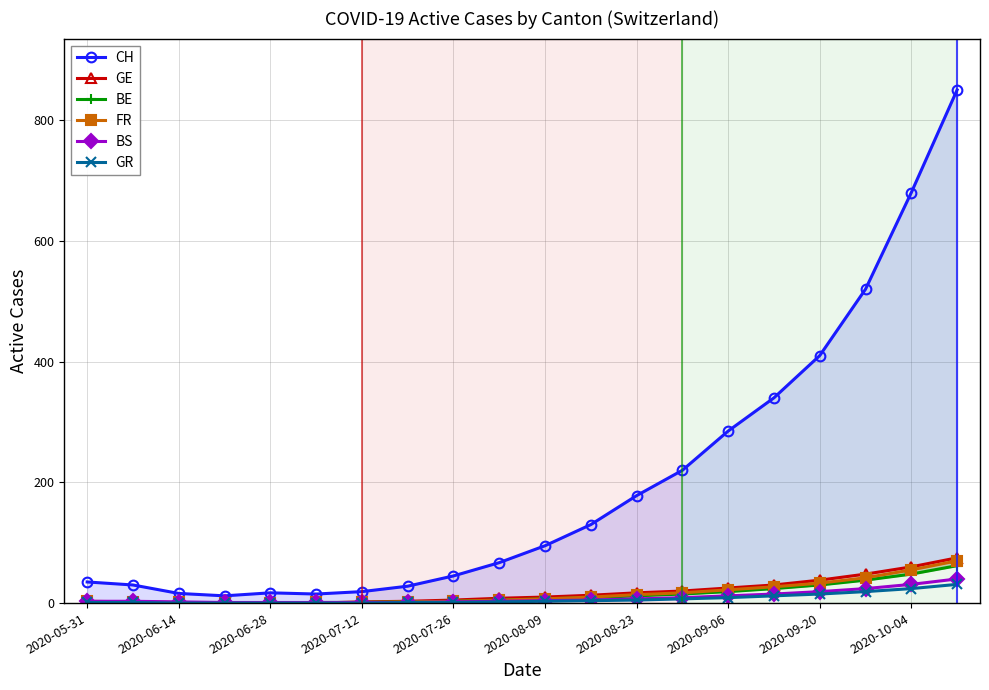

True or false: BS has a value of 3 at 2020-05-31.

True